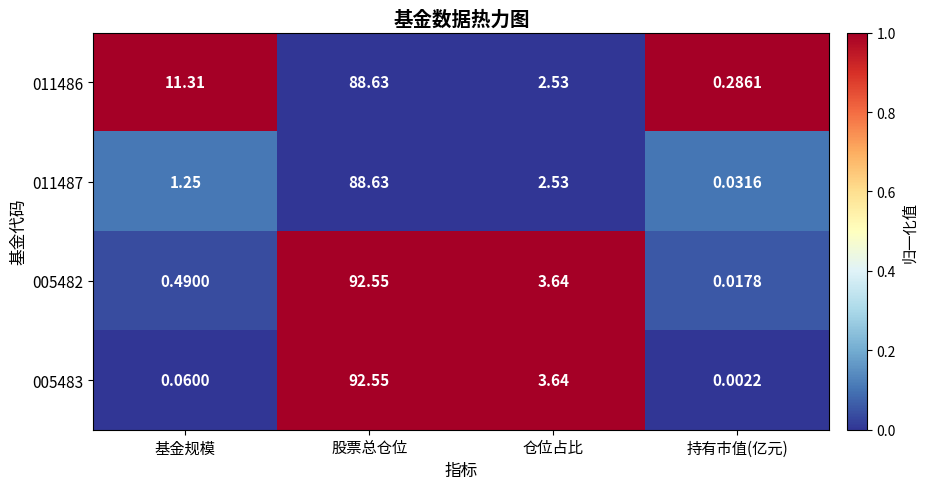

At how many categories does at least one series exceed 0?

4